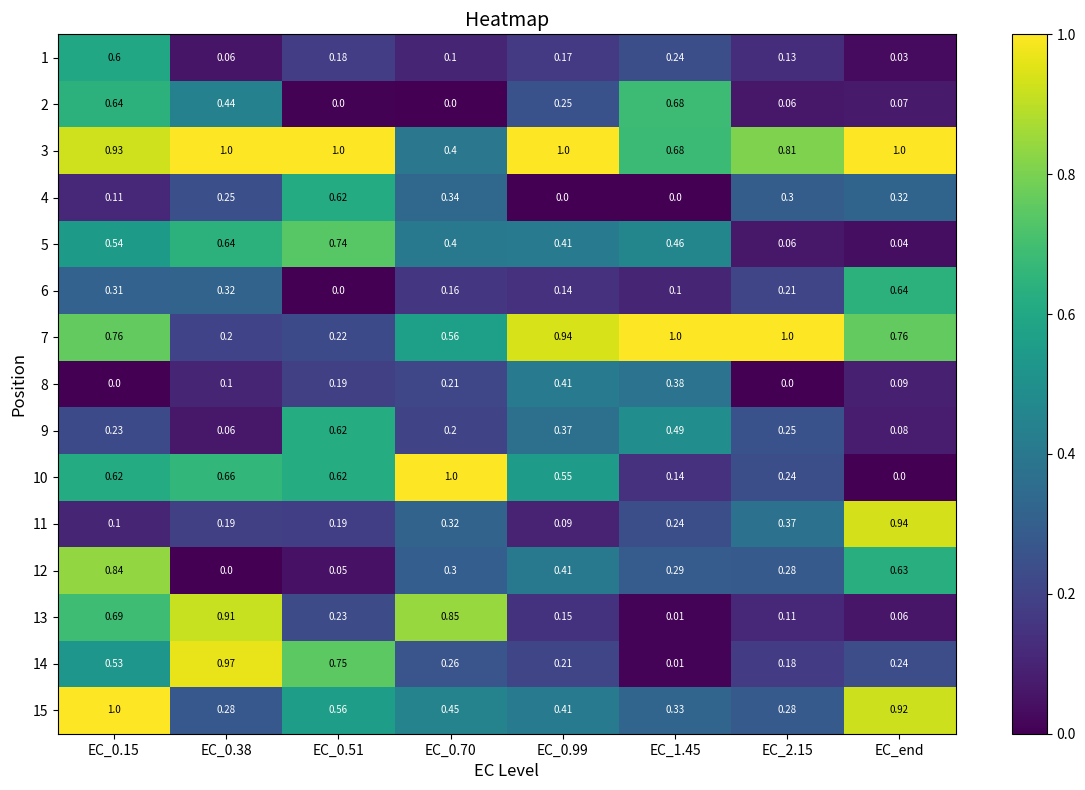

Which series has the largest range (max minus min)?

10